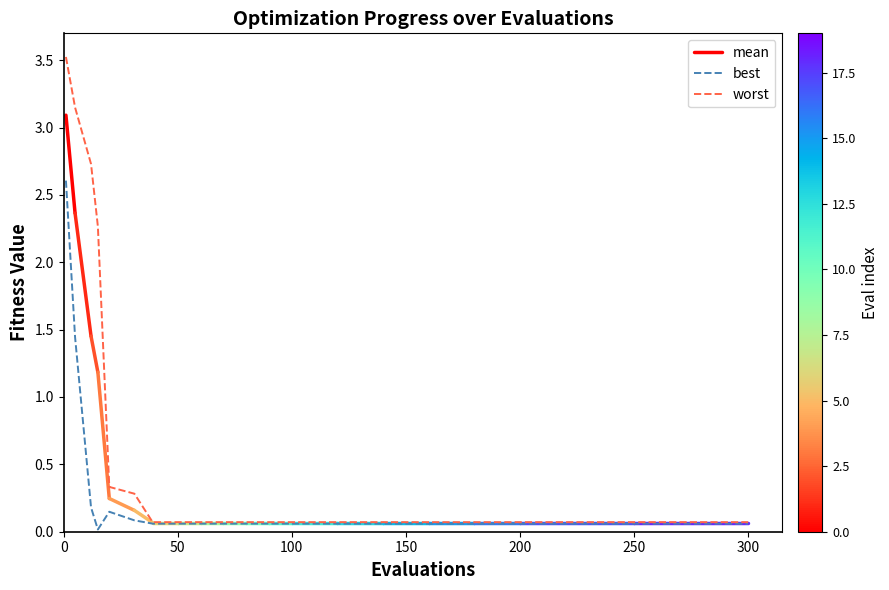

True or false: worst and best intersect in this chart.

False